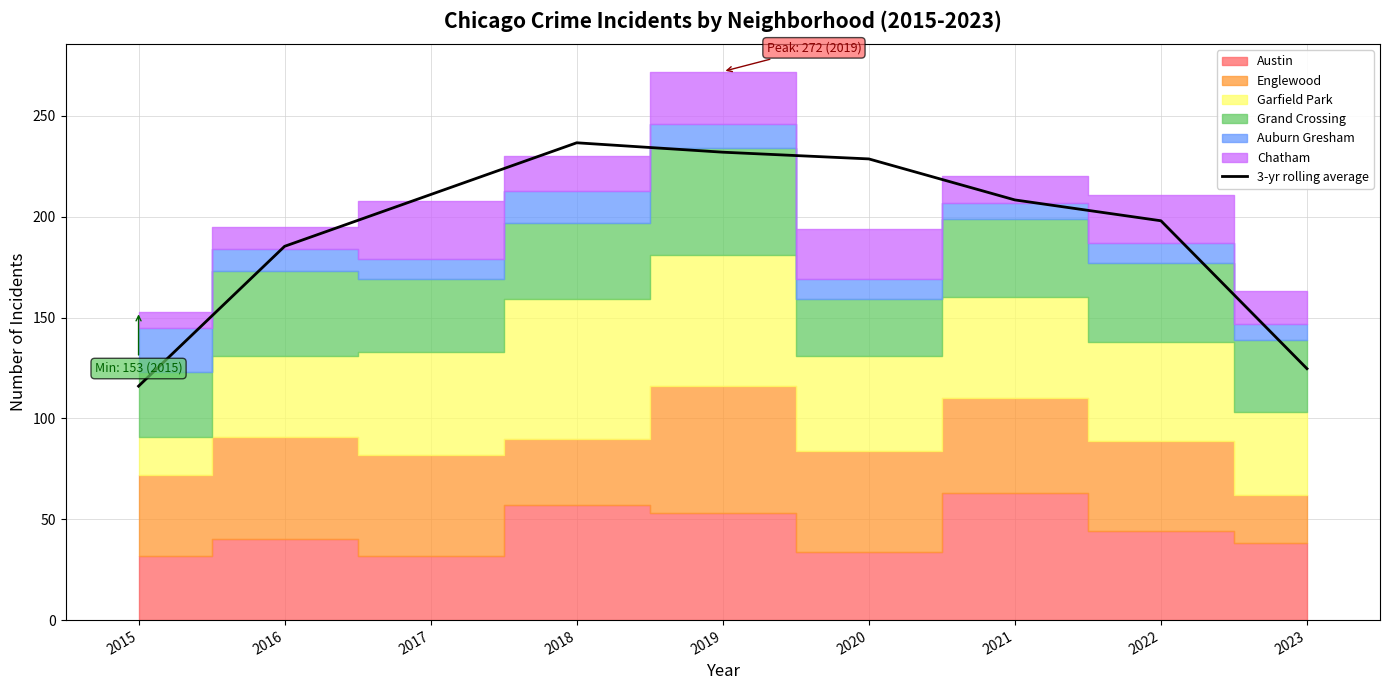

What is the difference between the maximum and minimum values?

120.7